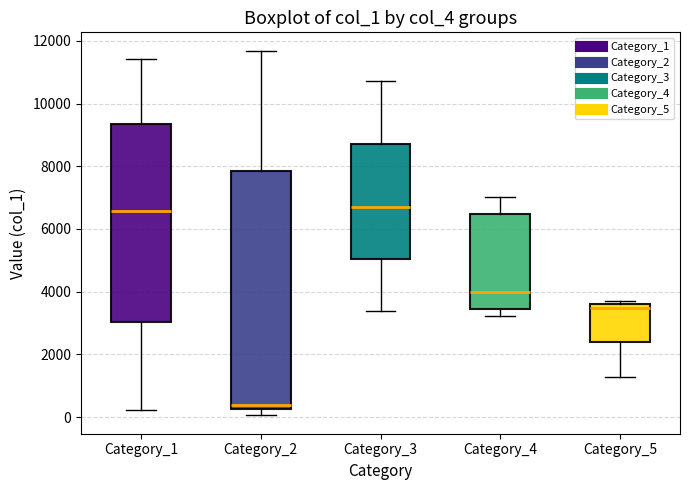

Which box is the tallest, from its lower edge to its upper edge?

Category_2